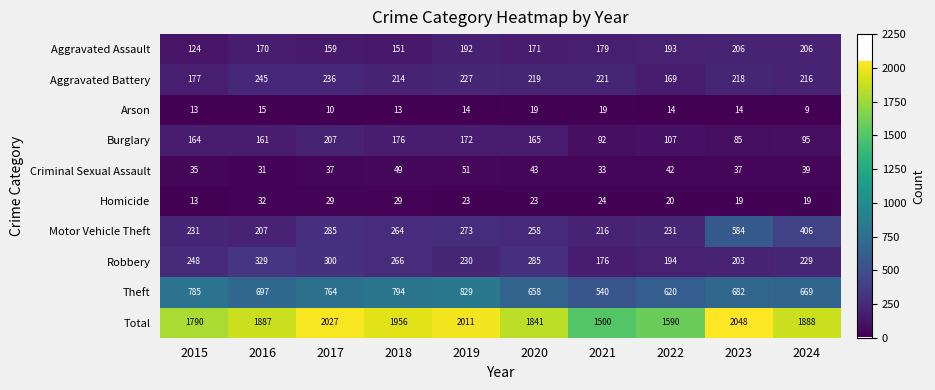

What is the total value across all series at 2018?

3912